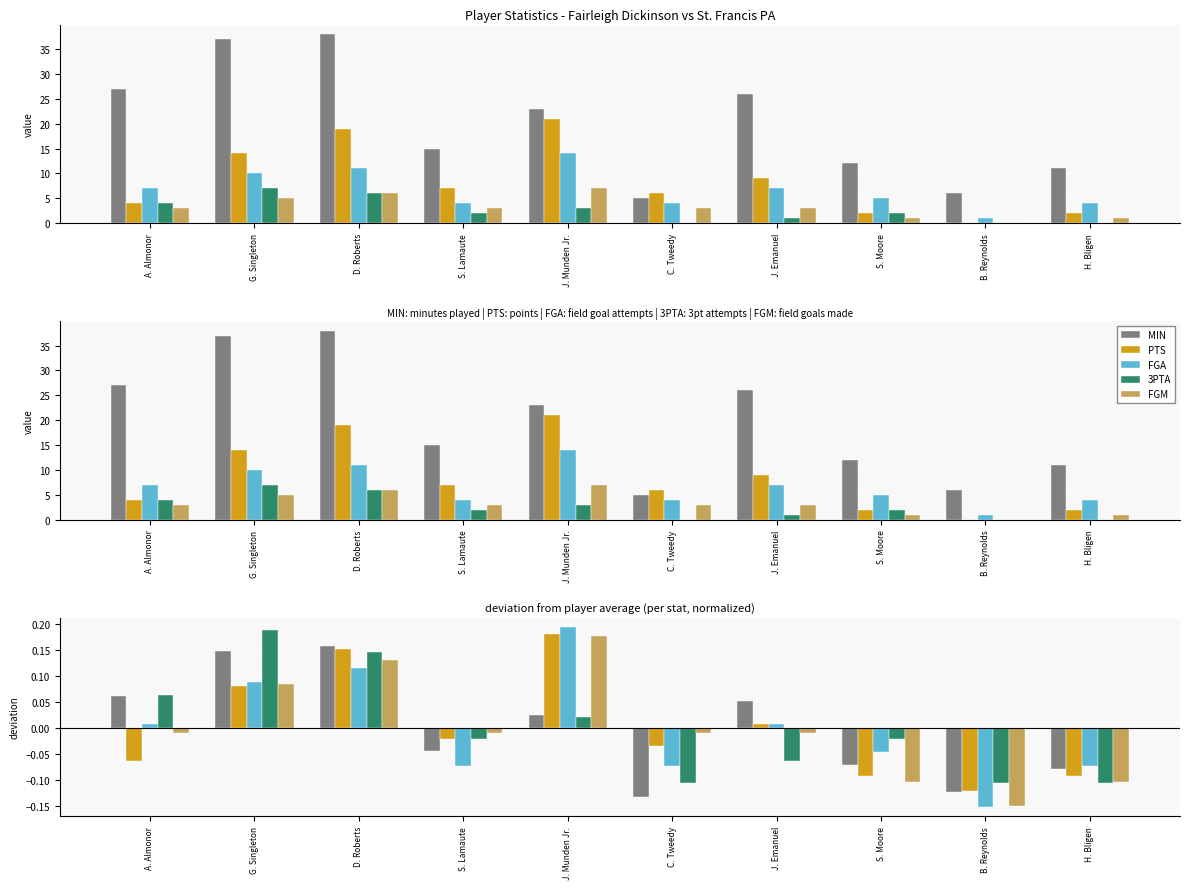

Reading left to right, transcribe all the data shown in this chart.

MIN: A. Almonor=0.1	G. Singleton=0.1	D. Roberts=0.2	S. Lamaute=-0.0	J. Munden Jr.=0.0	C. Tweedy=-0.1	J. Emanuel=0.1	S. Moore=-0.1	B. Reynolds=-0.1	H. Bligen=-0.1
PTS: A. Almonor=-0.1	G. Singleton=0.1	D. Roberts=0.2	S. Lamaute=-0.0	J. Munden Jr.=0.2	C. Tweedy=-0.0	J. Emanuel=0.0	S. Moore=-0.1	B. Reynolds=-0.1	H. Bligen=-0.1
FGA: A. Almonor=0.0	G. Singleton=0.1	D. Roberts=0.1	S. Lamaute=-0.1	J. Munden Jr.=0.2	C. Tweedy=-0.1	J. Emanuel=0.0	S. Moore=-0.0	B. Reynolds=-0.2	H. Bligen=-0.1
3PTA: A. Almonor=0.1	G. Singleton=0.2	D. Roberts=0.1	S. Lamaute=-0.0	J. Munden Jr.=0.0	C. Tweedy=-0.1	J. Emanuel=-0.1	S. Moore=-0.0	B. Reynolds=-0.1	H. Bligen=-0.1
FGM: A. Almonor=-0.0	G. Singleton=0.1	D. Roberts=0.1	S. Lamaute=-0.0	J. Munden Jr.=0.2	C. Tweedy=-0.0	J. Emanuel=-0.0	S. Moore=-0.1	B. Reynolds=-0.1	H. Bligen=-0.1